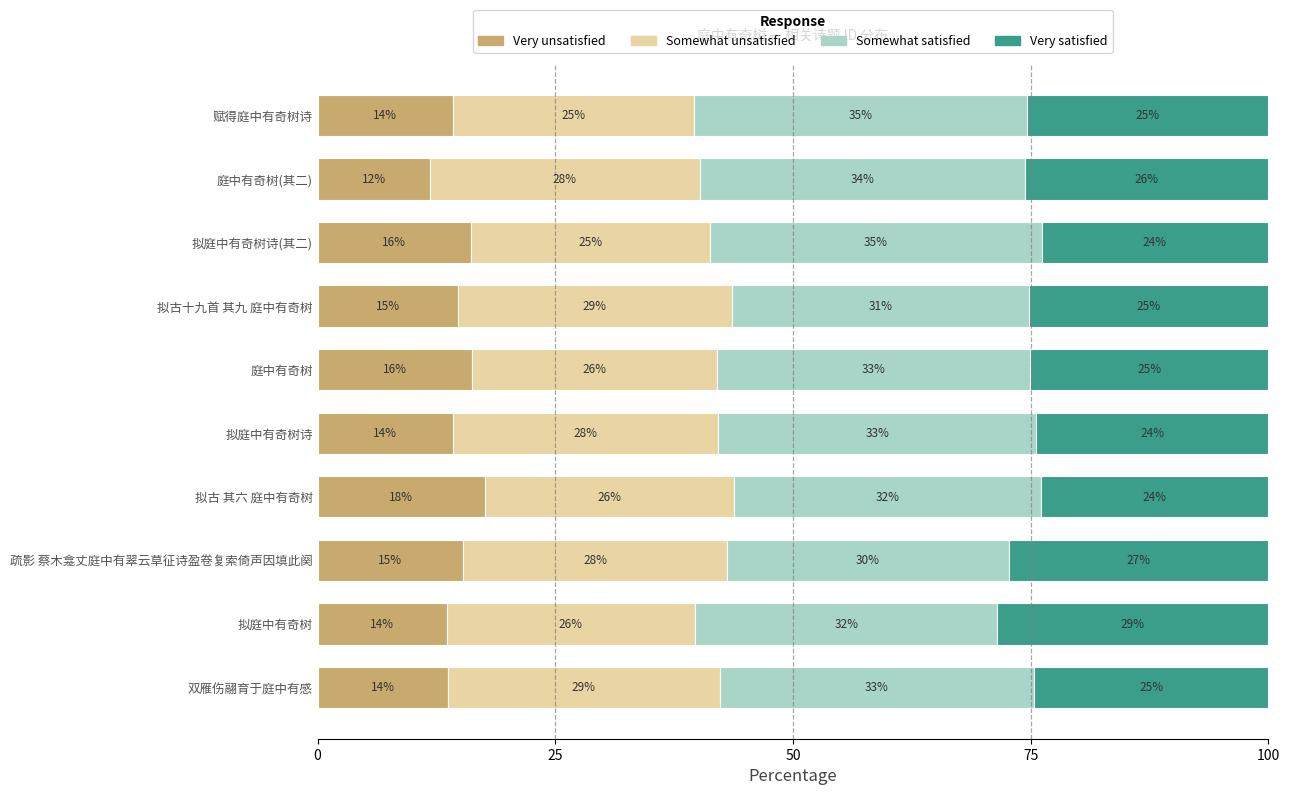

What are all the series names shown in the legend?

Very unsatisfied, Somewhat unsatisfied, Somewhat satisfied, Very satisfied